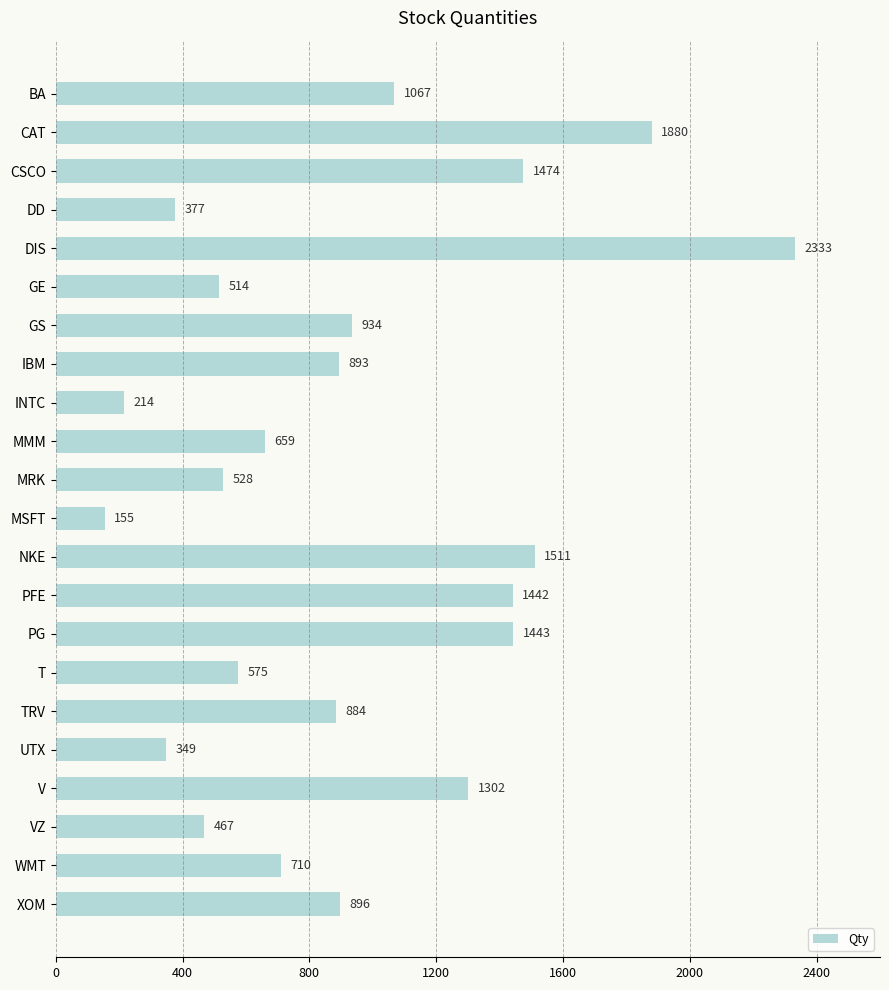

What is the greatest value displayed?

2333